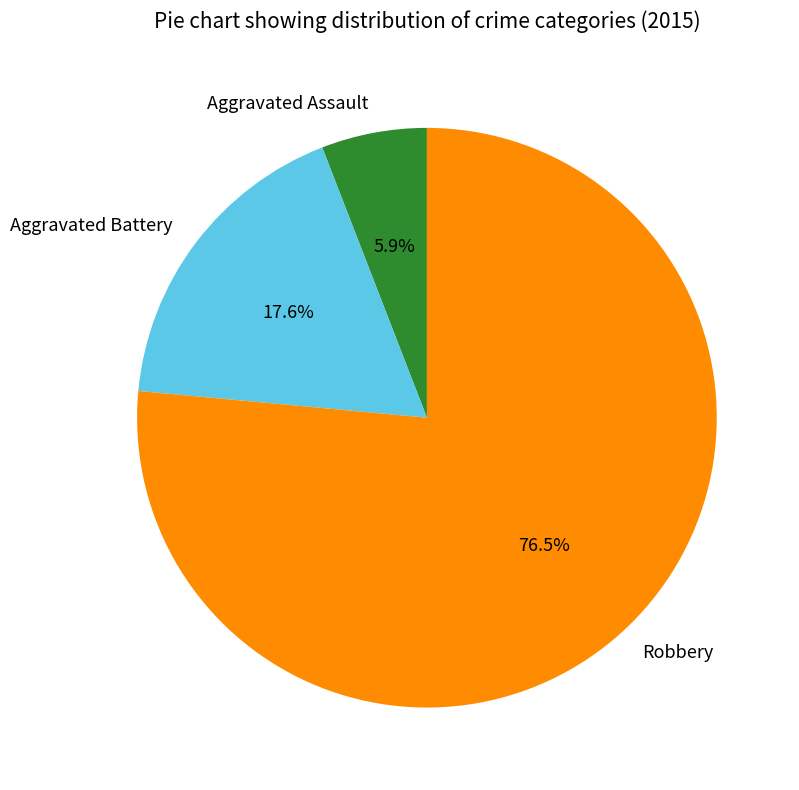

Which slice represents more than half of the pie?

Robbery